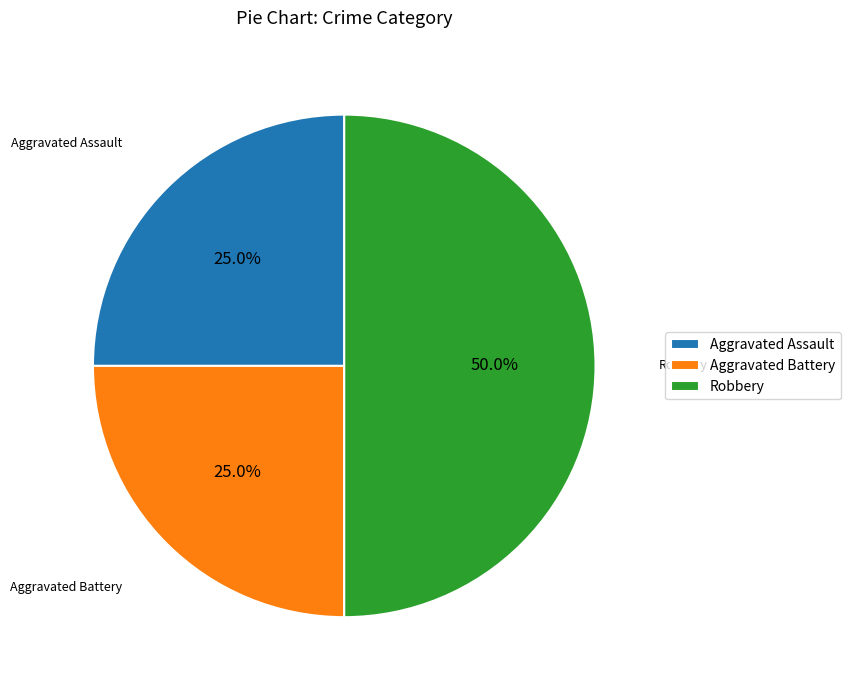

The Robbery slice represents 40% of the pie. True or false?

False